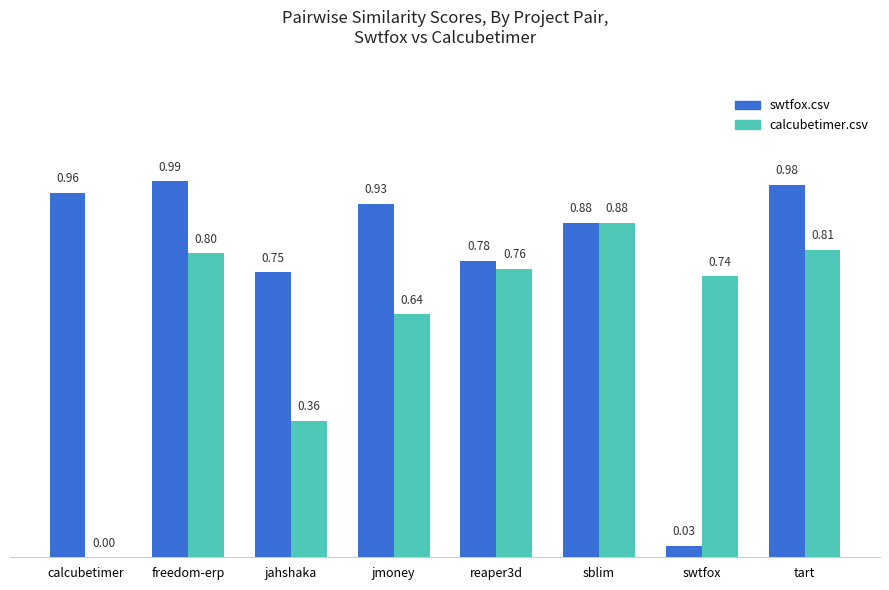

Which label corresponds to the largest value in the chart?

freedom-erp